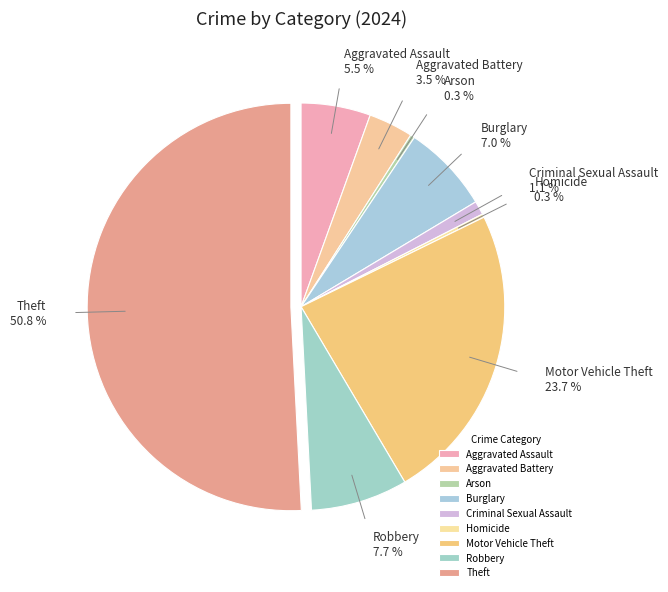

What is the majority slice?

Theft